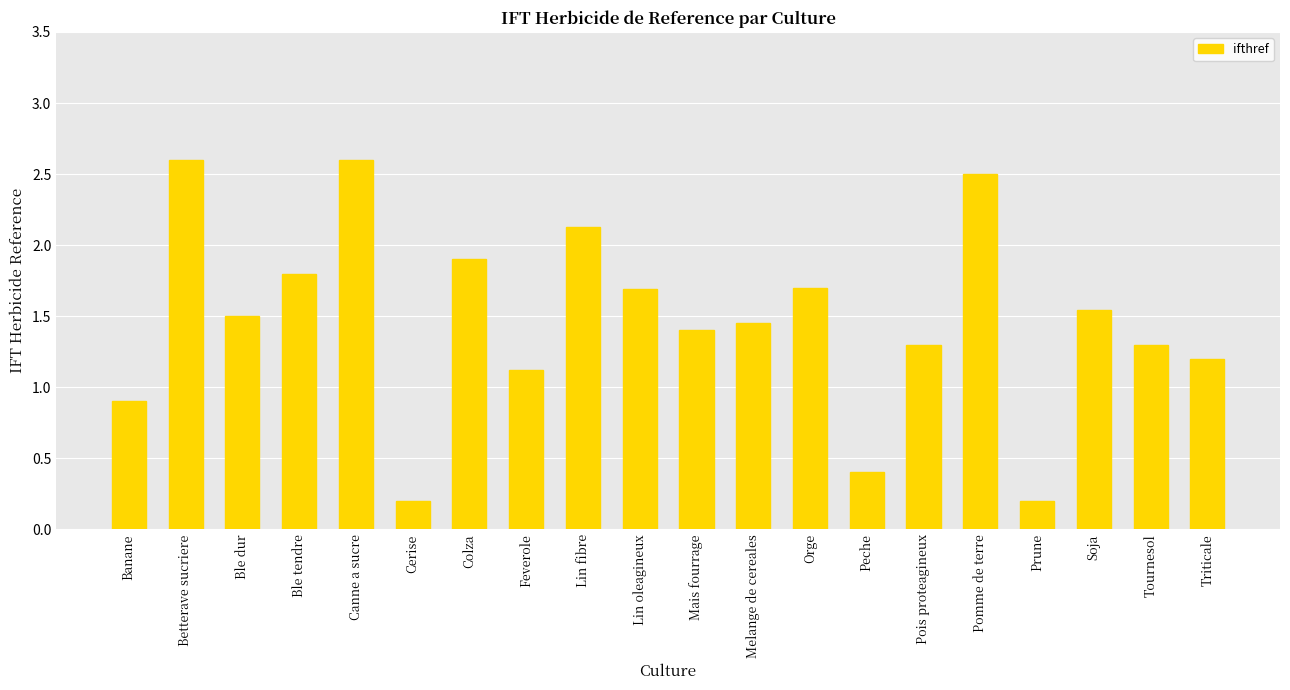

How many data points are above 1?

16